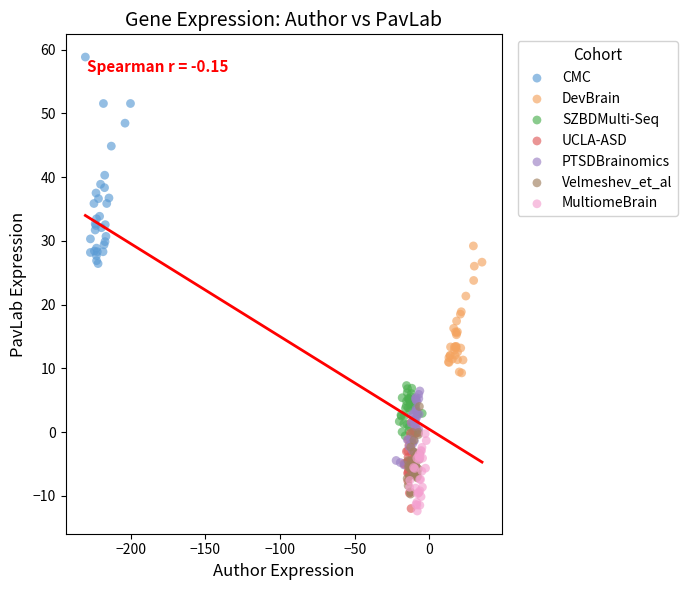

Which series has the largest Y range (max minus min)?

CMC